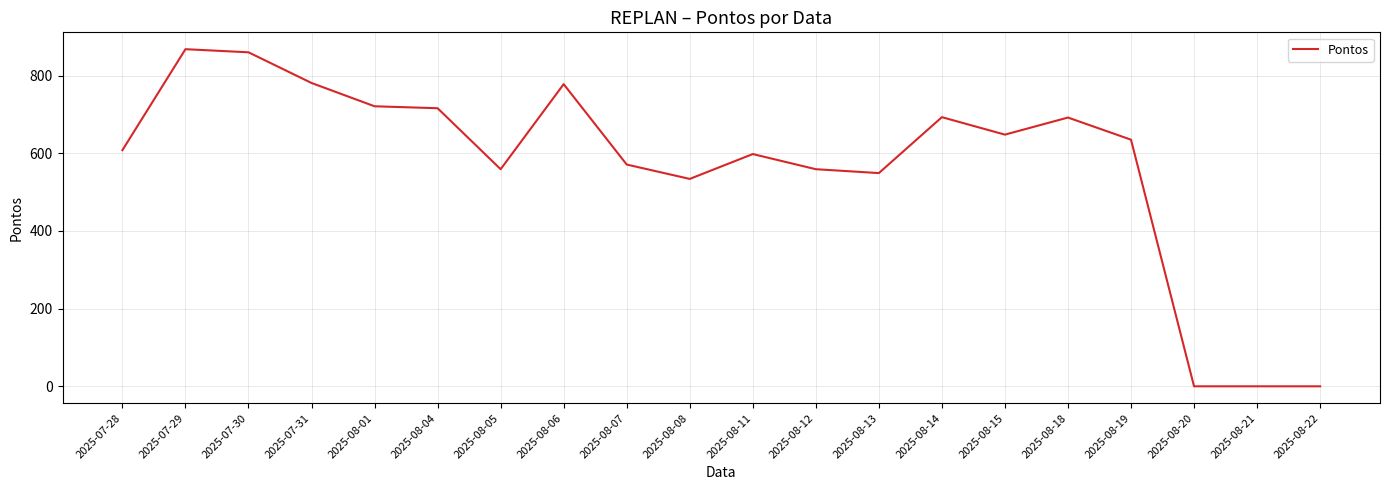

What is the greatest value displayed?

868